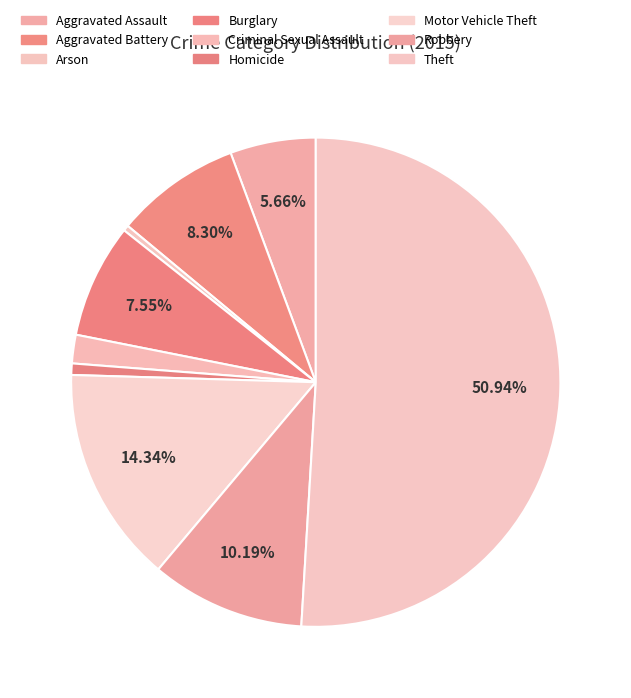

How many segments does this pie chart have?

9